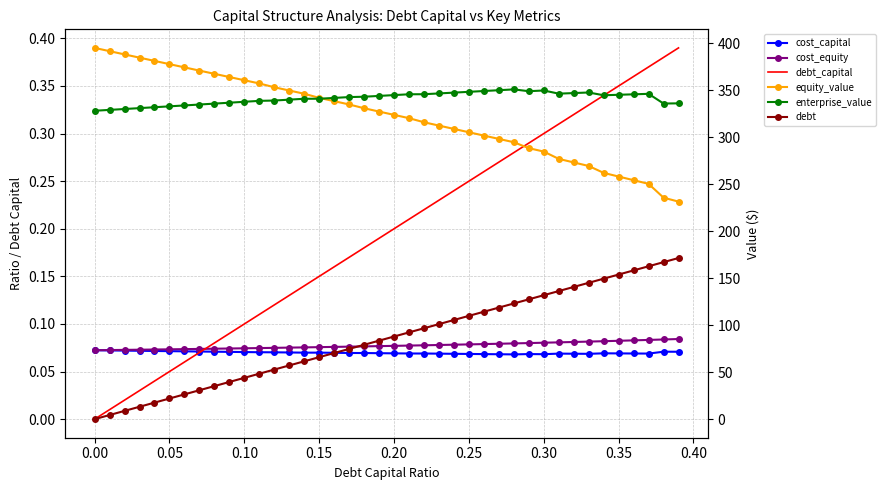

How many distinct data groups are displayed?

6